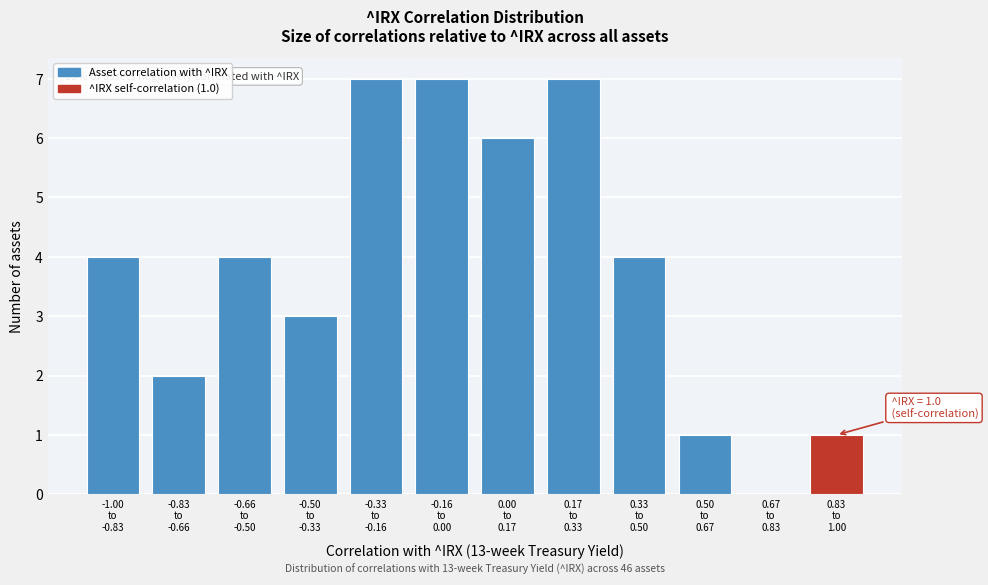

What is the sum of all values?

46